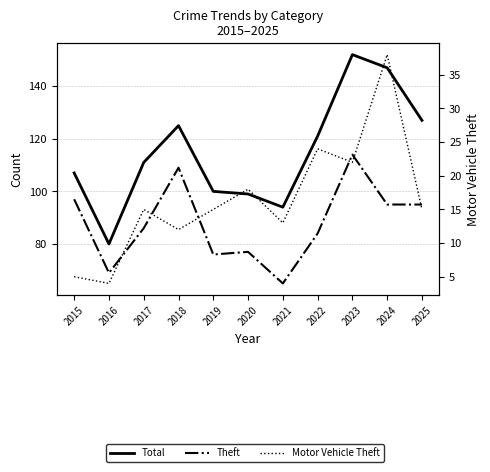

At which category does the chart reach its peak across all series?

2023